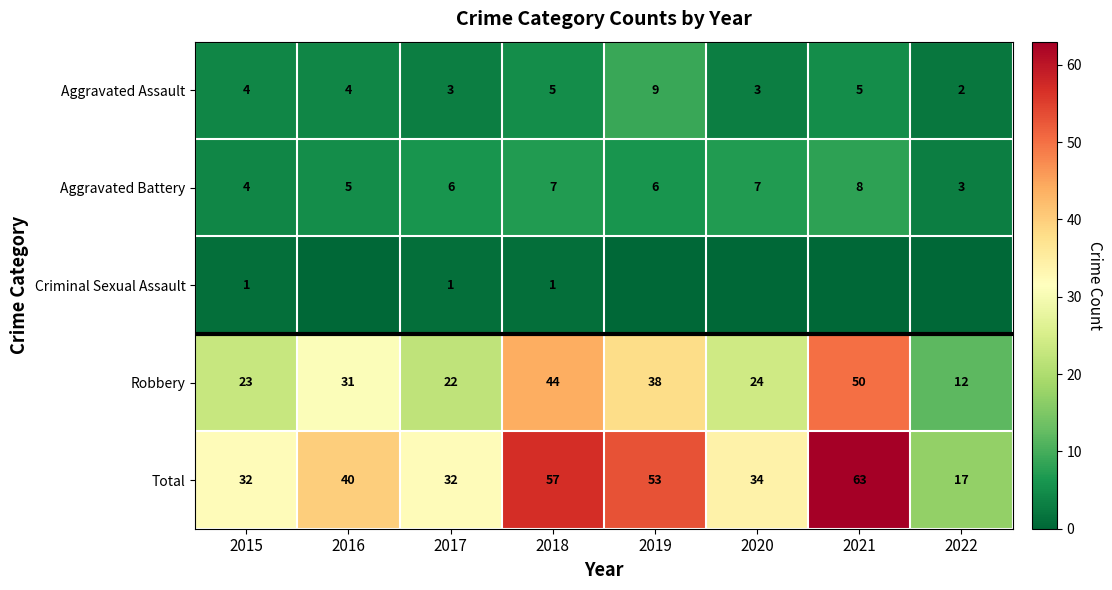

How many categories are shown in the chart?

8